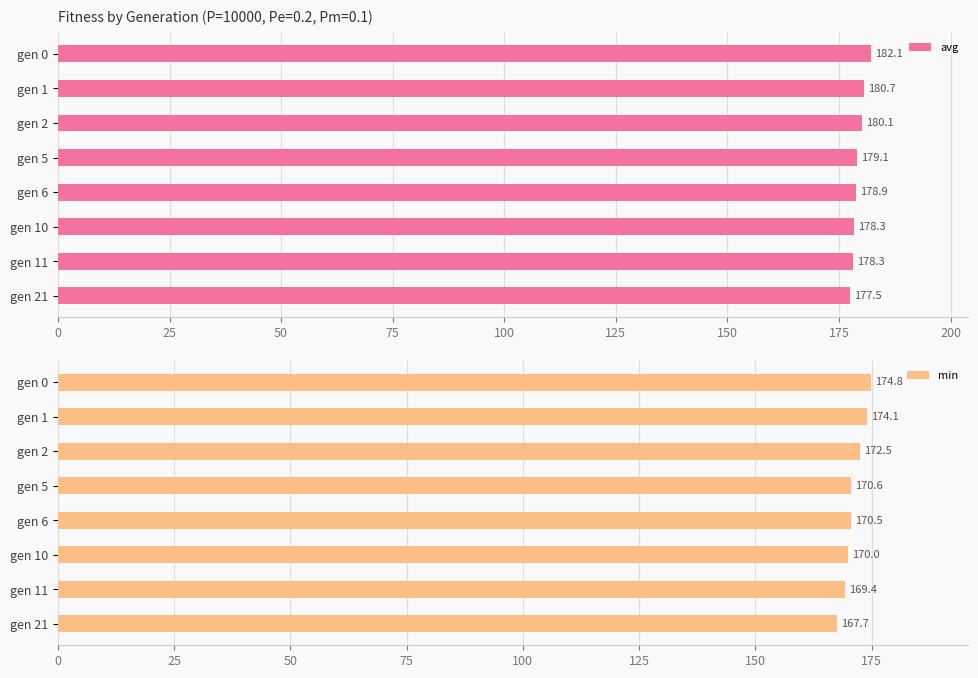

Rank the series by their maximum value, from highest to lowest.

avg, min